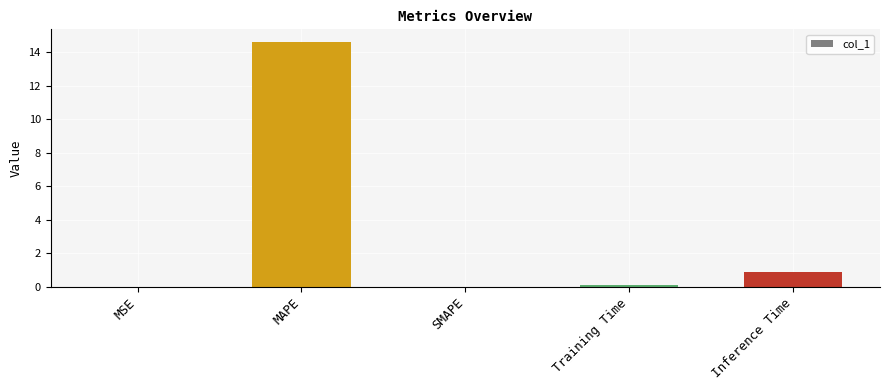

What is the sum of the values at MAPE and Inference Time?

15.5